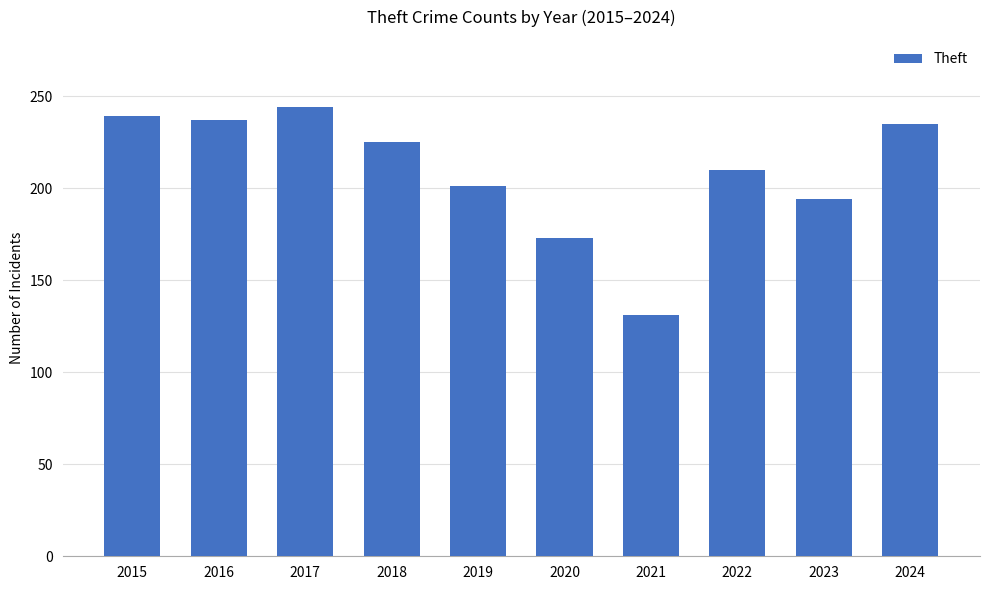

What is the difference between the maximum and minimum values?

113